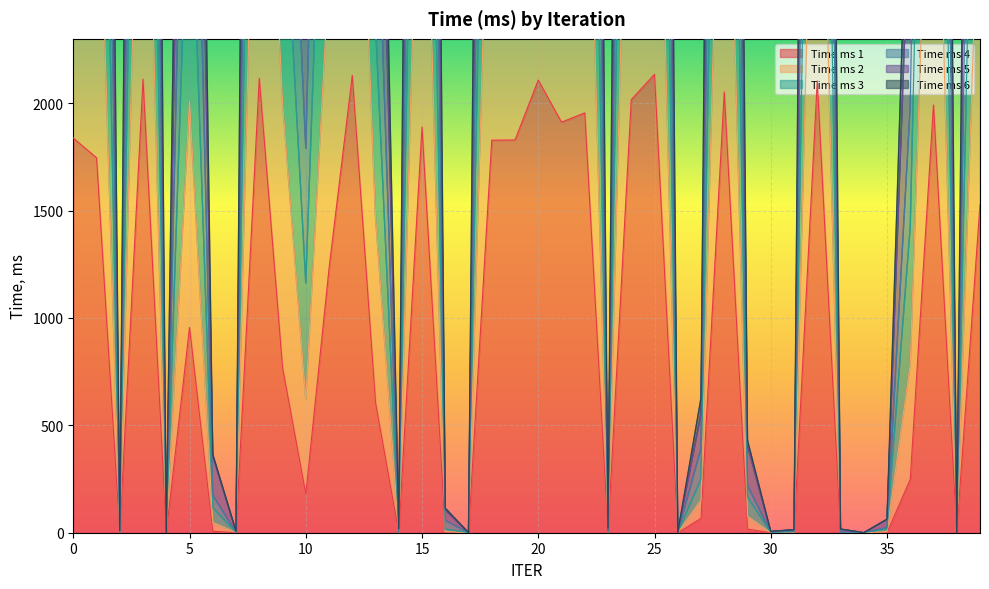

Which series has the largest total across all categories?

Time_ms_4